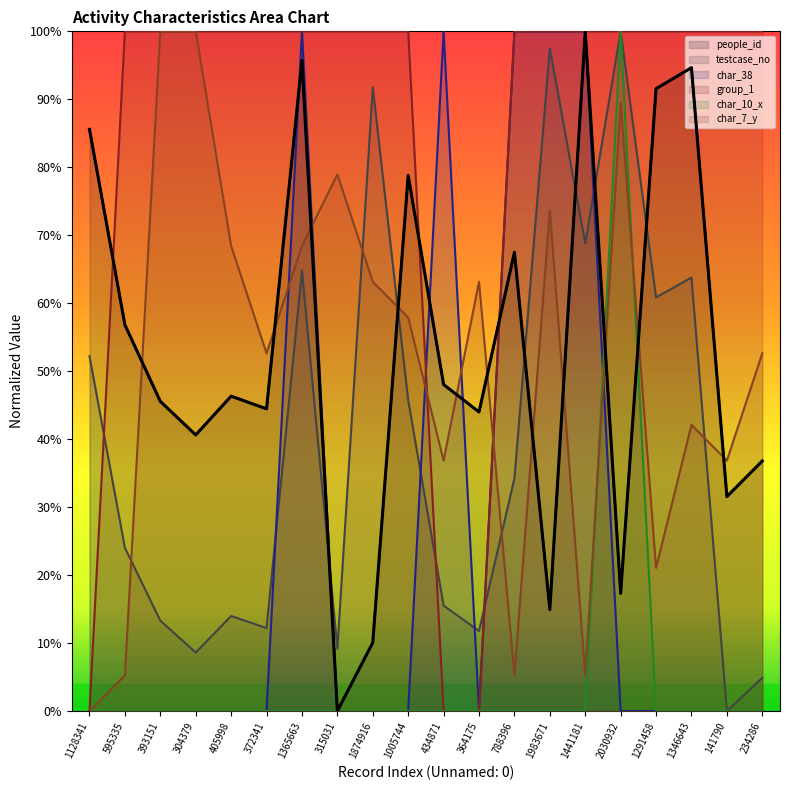

What is the sum of all char_10_x values?

1.0